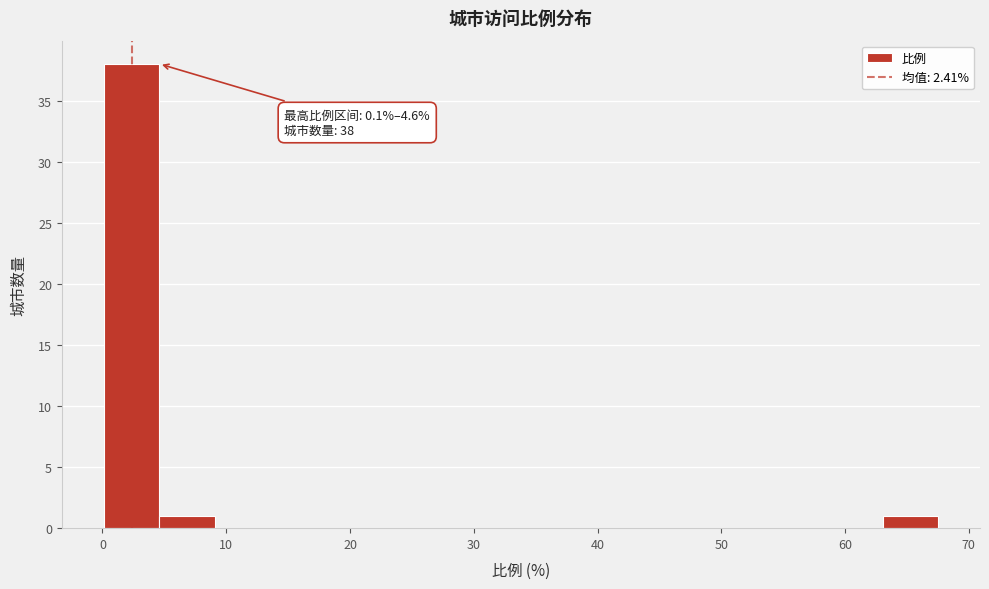

Over which range of the x-axis is the bar tallest?

0 to 5